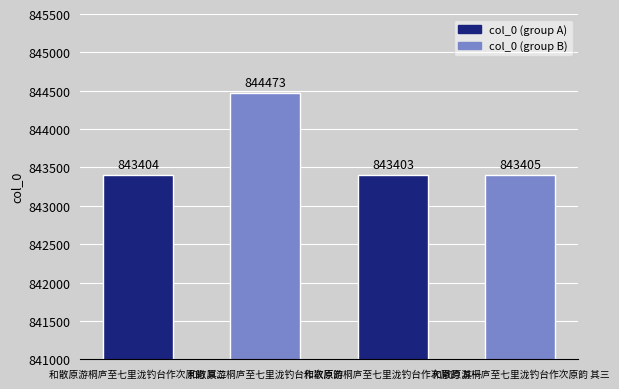

What value does the data have at 和散原游桐庐至七里泷钓台作次原韵, to the nearest 10?

844470